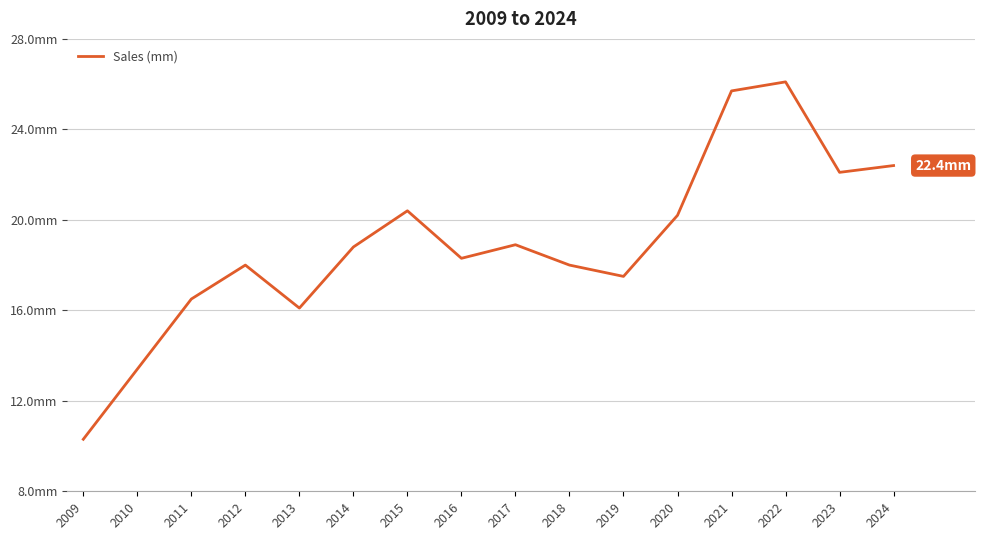

Reading left to right, what are all the values shown in this chart?

2009=10.3	2010=13.4	2011=16.5	2012=18.0	2013=16.1	2014=18.8	2015=20.4	2016=18.3	2017=18.9	2018=18.0	2019=17.5	2020=20.2	2021=25.7	2022=26.1	2023=22.1	2024=22.4